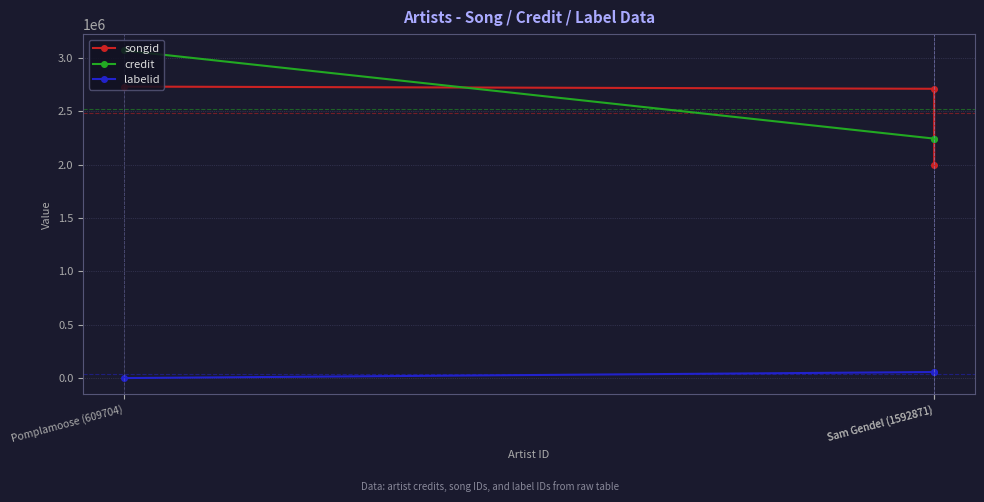

Which category has the lowest value in the credit series?

Sam Gendel (1592871)